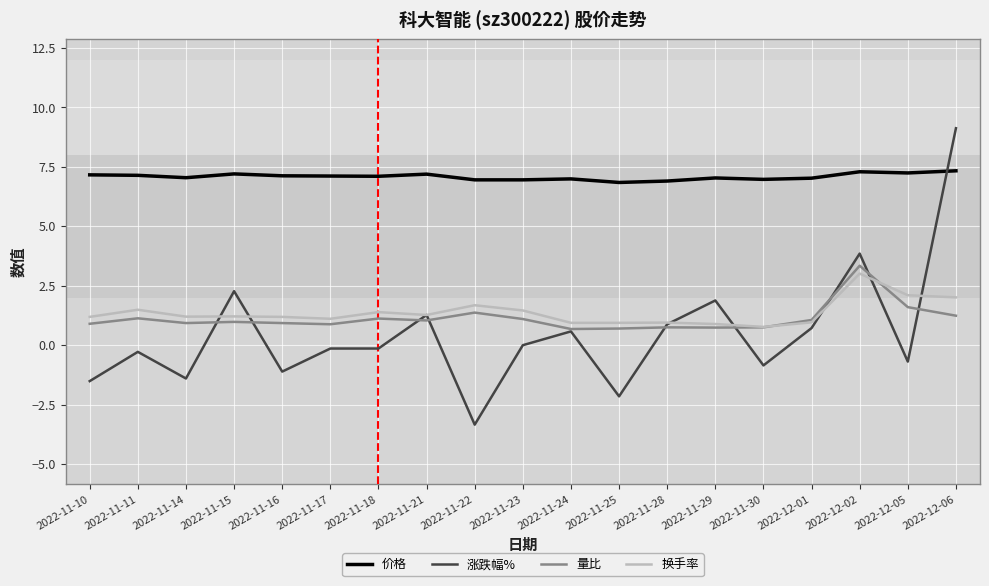

What position from the right is 2022-11-22?

11